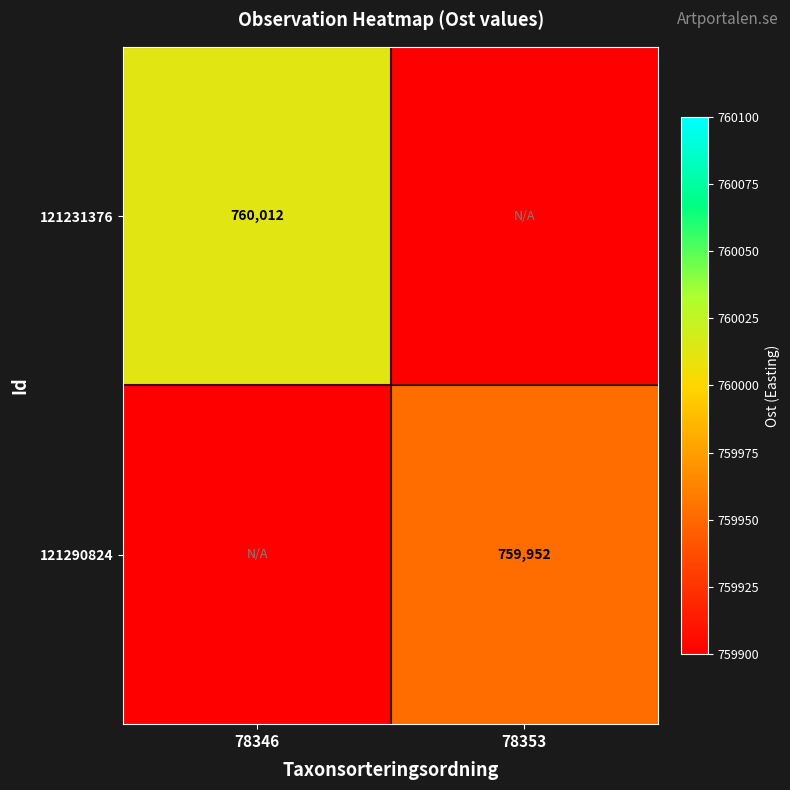

Is the value of 121231376 at 78346 greater than the value of 121290824 at 78353?

Yes